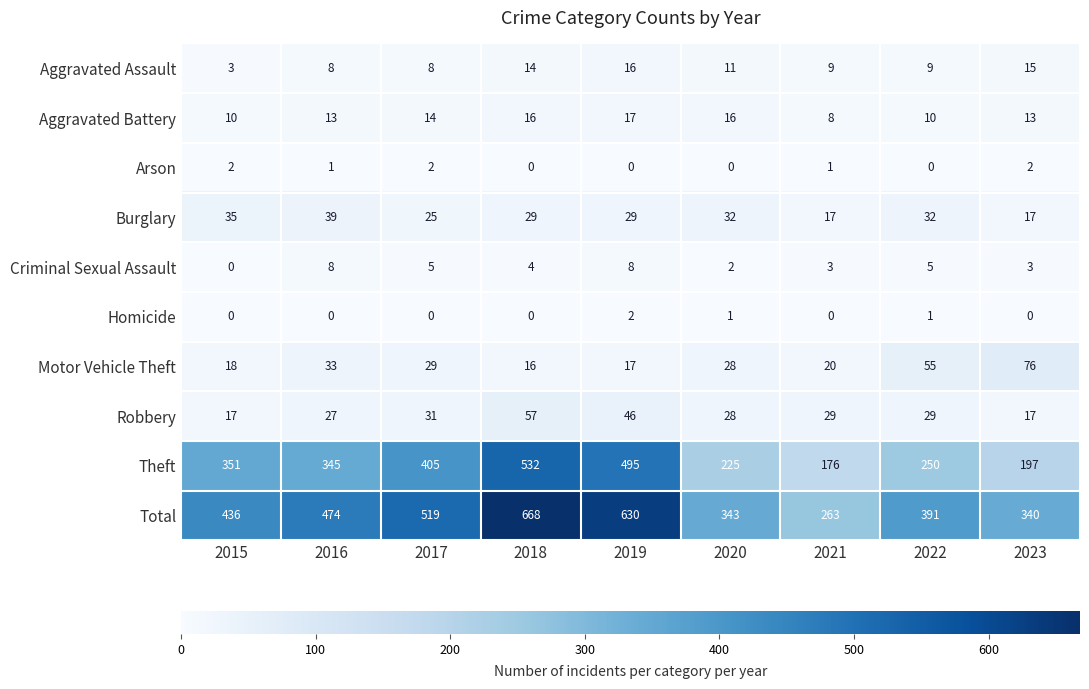

What is the sum of the Theft values at 2022 and 2020?

475